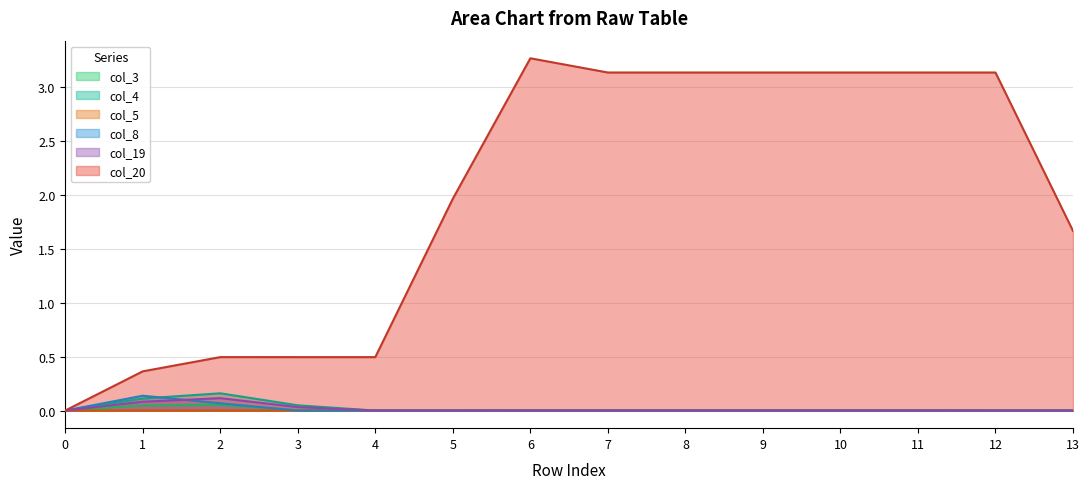

How many positive values does the col_19 series have?

13